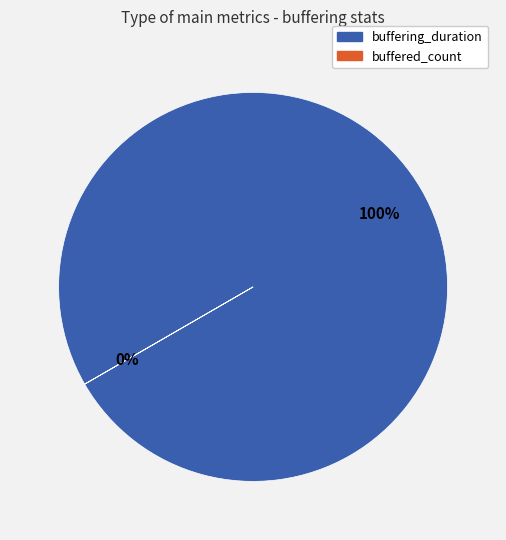

True or false: buffered_count accounts for 8% of the total.

False